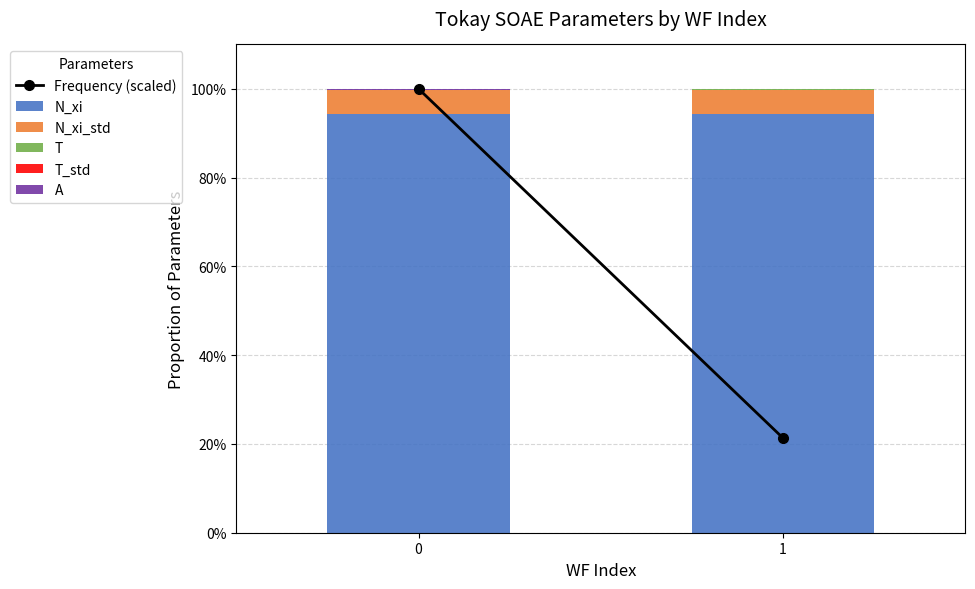

What is the sum of all N_xi values?

188.6